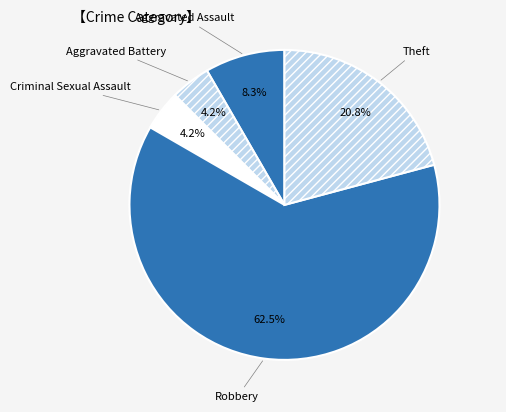

How much of the chart is everything except Aggravated Assault?

91.7%